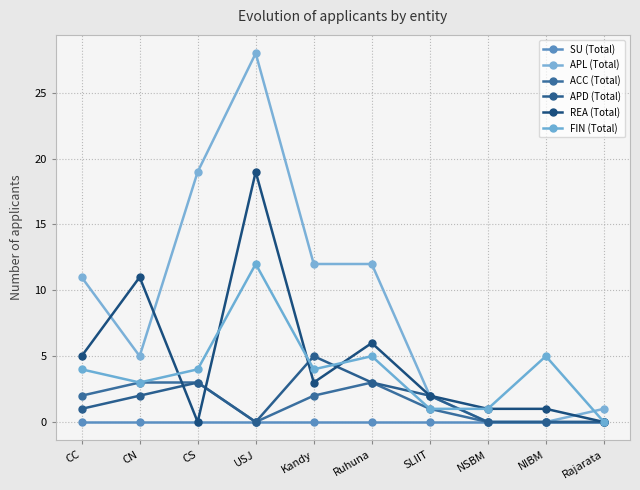

At how many categories does at least one series exceed 25?

1